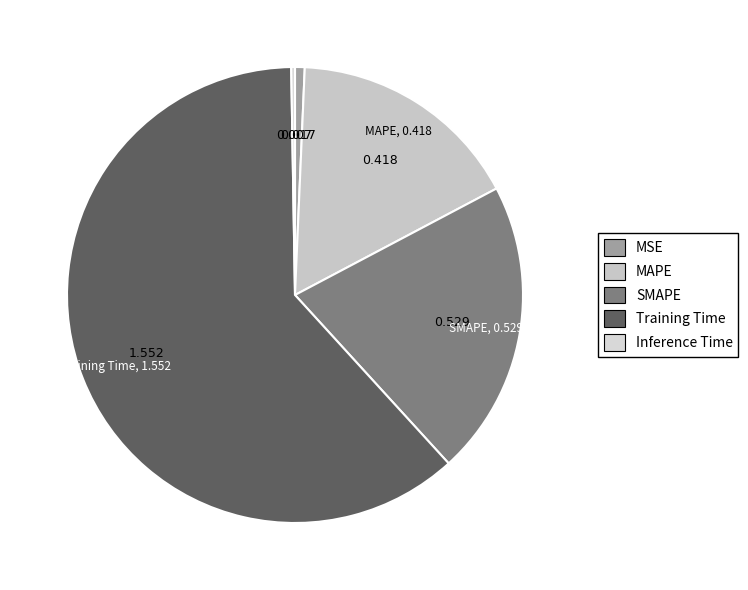

Rank the categories by value from lowest to highest.

Inference Time, MSE, MAPE, SMAPE, Training Time